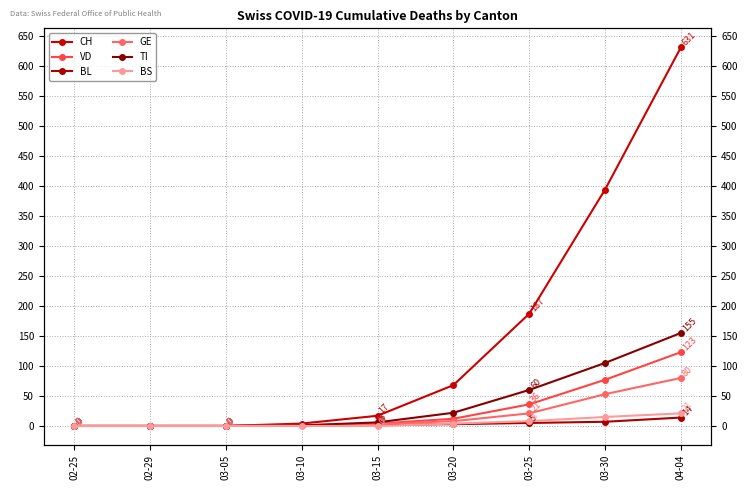

What position from the right is 03-10?

6